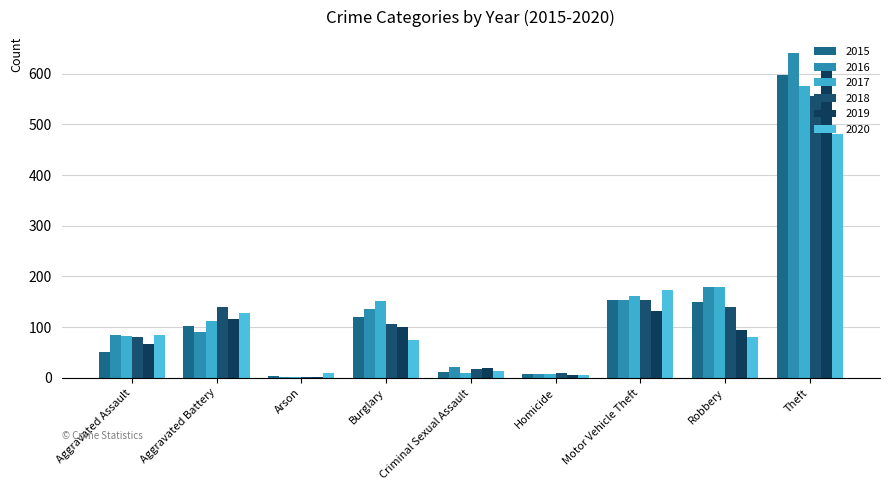

What is the difference between the highest and lowest values at Motor Vehicle Theft?

42